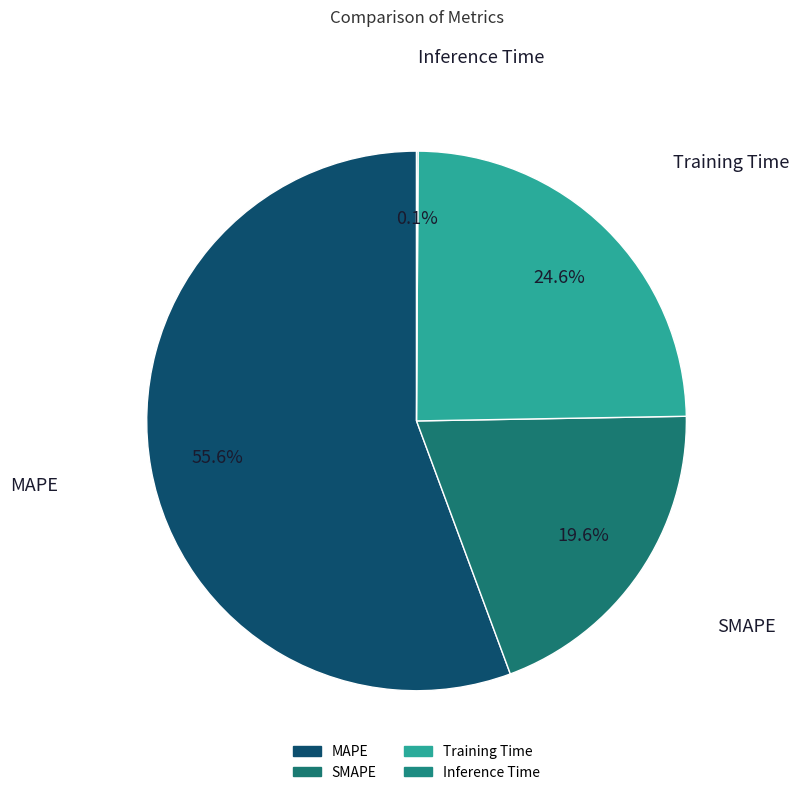

True or false: SMAPE accounts for 20% of the total.

True